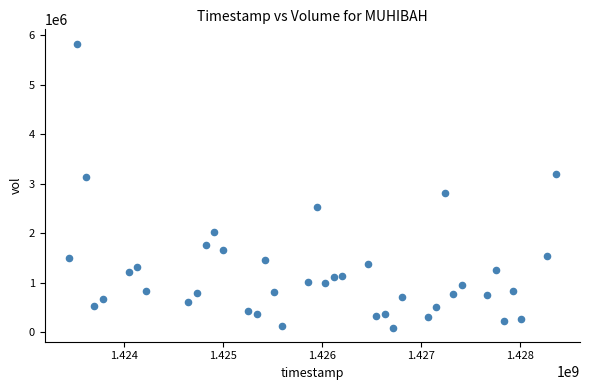

What is the range of X values (max minus min)?

4924800